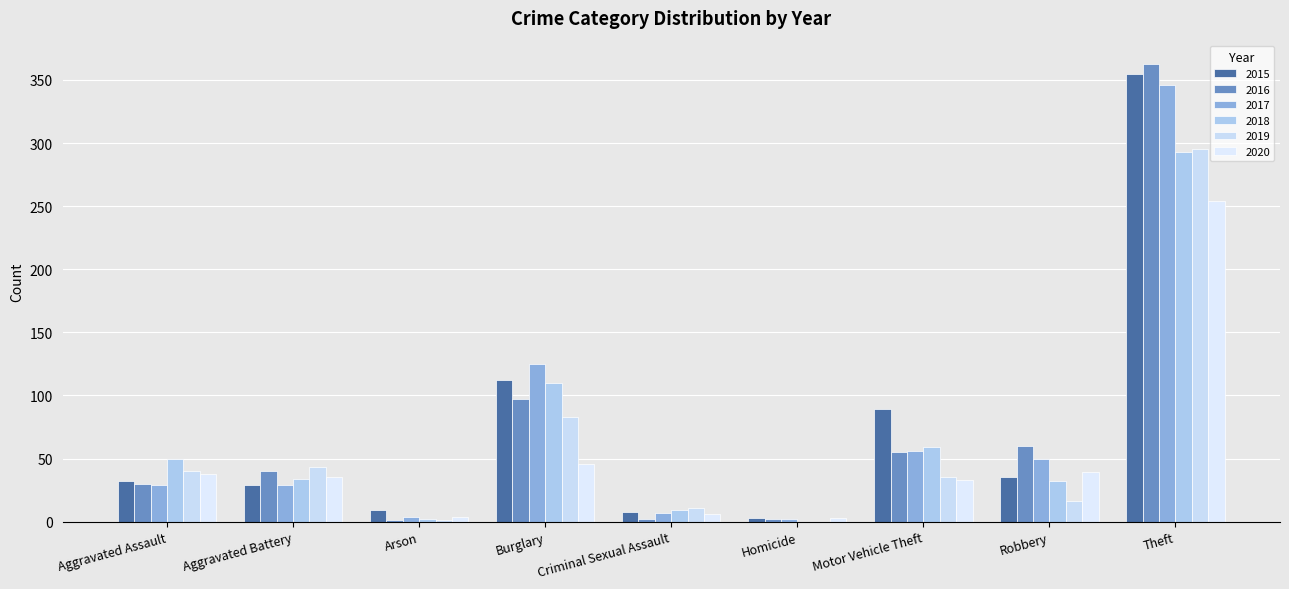

Reading left to right, extract all data points from this chart.

2015: 32	29	9	112	8	3	89	35	355
2016: 30	40	1	97	2	2	55	60	363
2017: 29	29	4	125	7	2	56	50	346
2018: 50	34	2	110	9	0	59	32	293
2019: 40	43	1	83	11	0	35	16	295
2020: 38	35	4	46	6	3	33	39	254